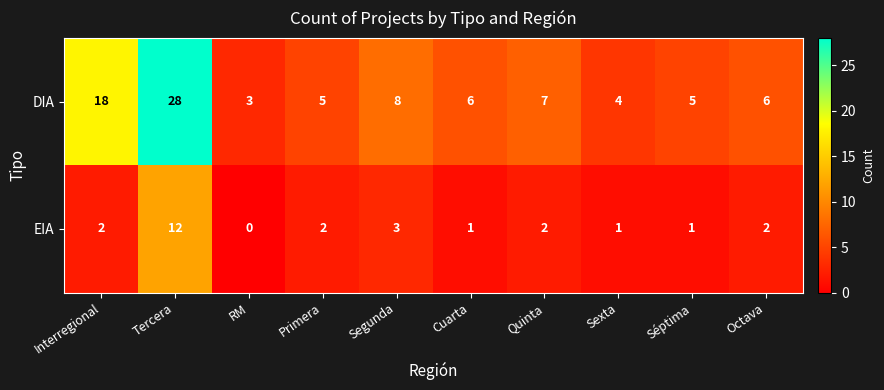

Reading right to left, list all the values displayed in this chart.

DIA: 6	5	4	7	6	8	5	3	28	18
EIA: 2	1	1	2	1	3	2	0	12	2